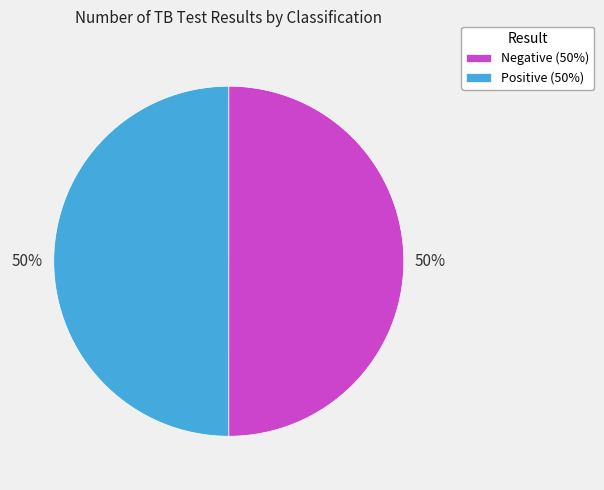

To the nearest percent, what is the average slice percentage?

50%